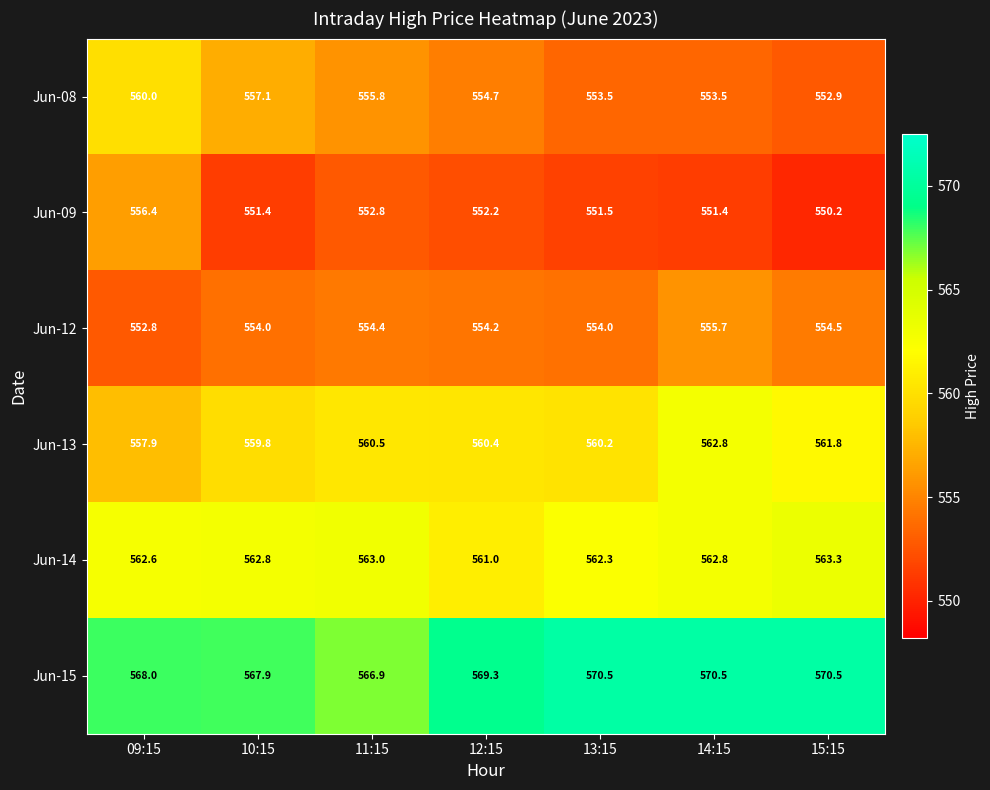

How many data points does each series have?

7